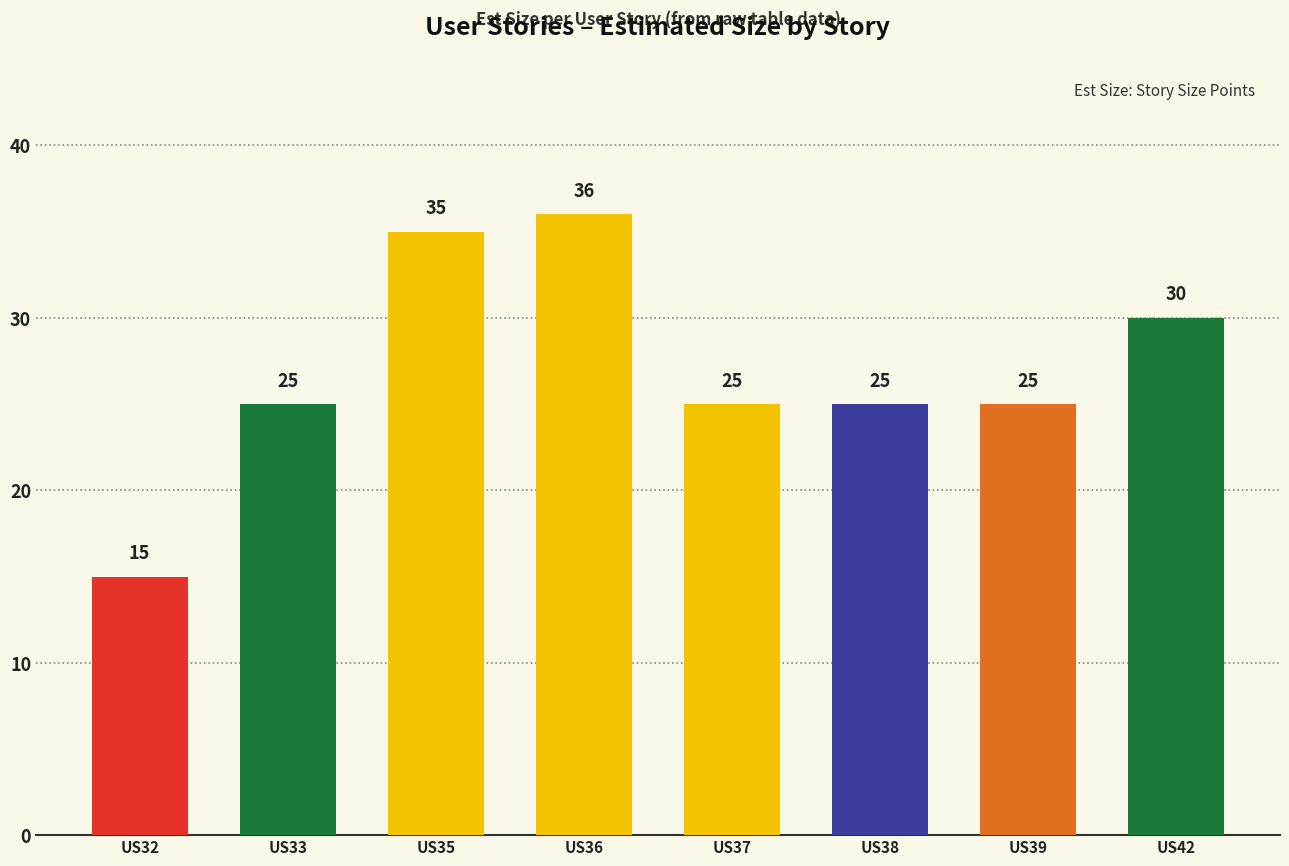

Rank the categories by value from highest to lowest.

US36, US35, US42, US33, US37, US38, US39, US32